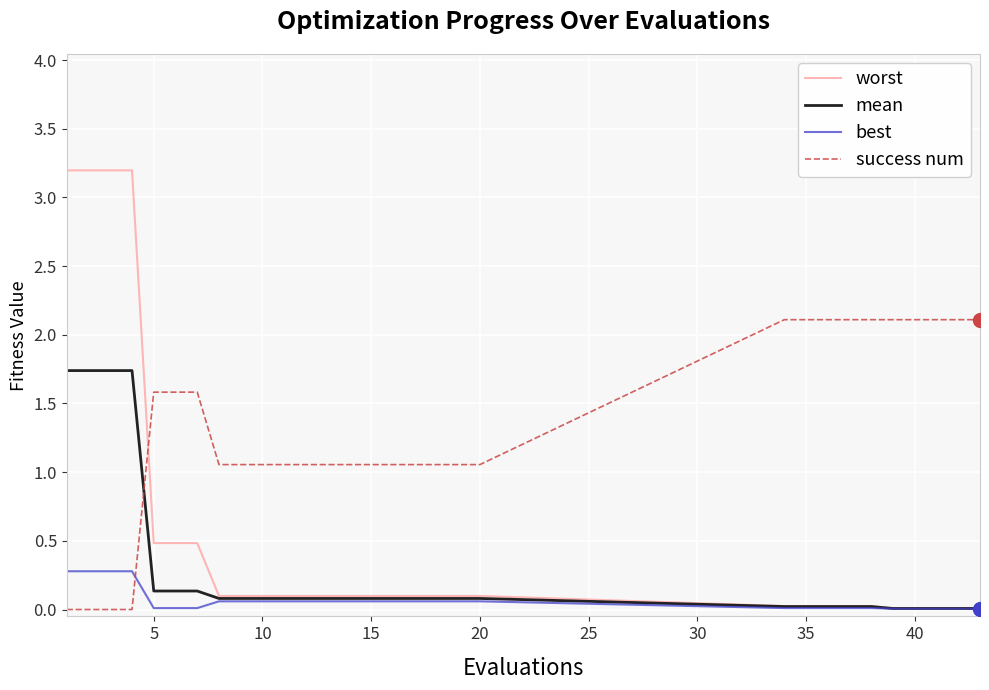

Rank the series by their average value, from lowest to highest.

best, mean, worst, success num